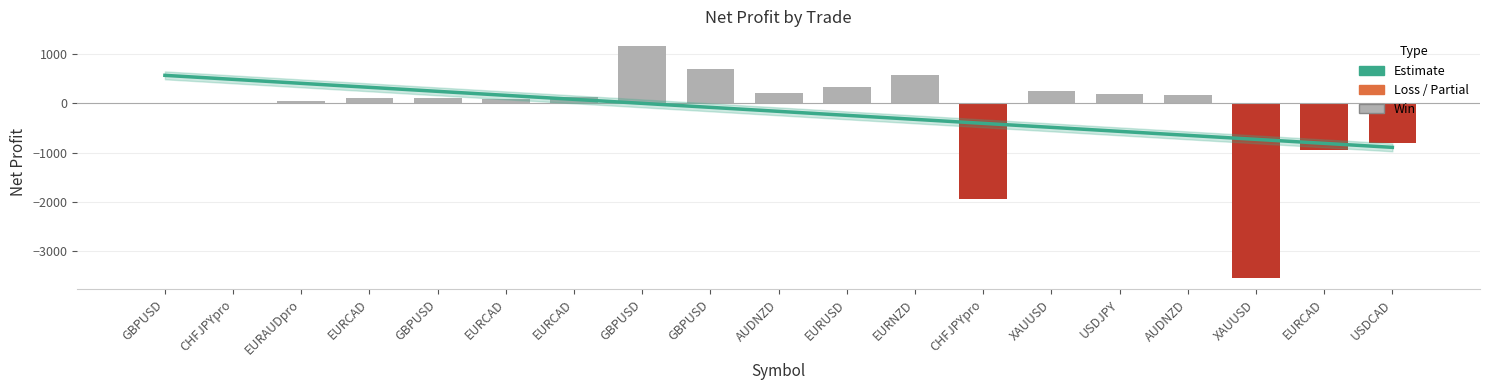

What is the change in value from EURCAD to EURCAD?

-17.3